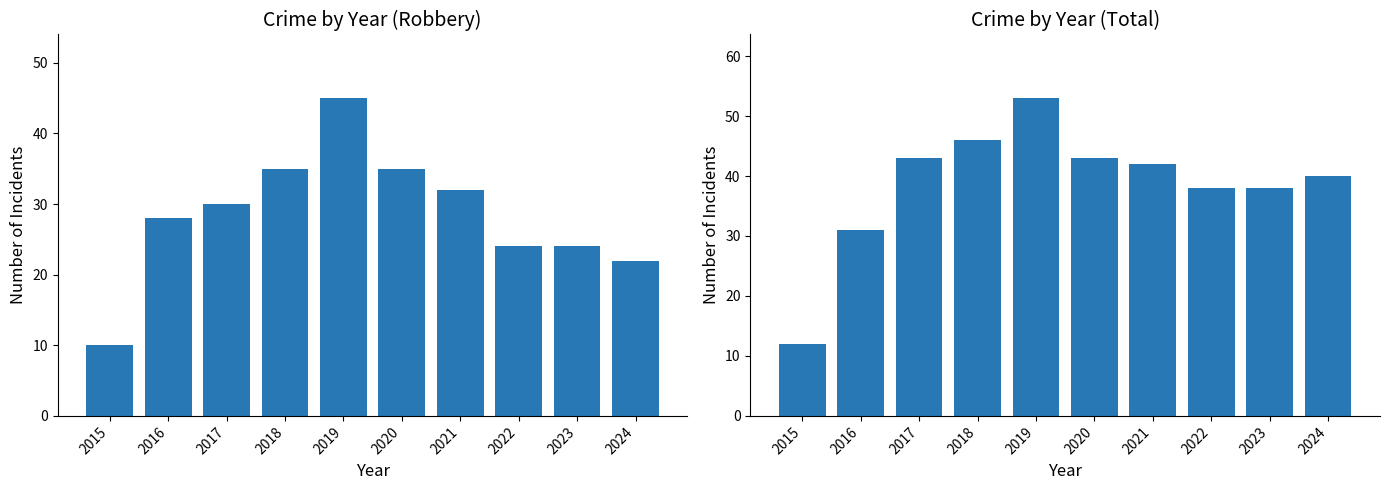

List the series in order of their peak value, highest first.

Total, Robbery